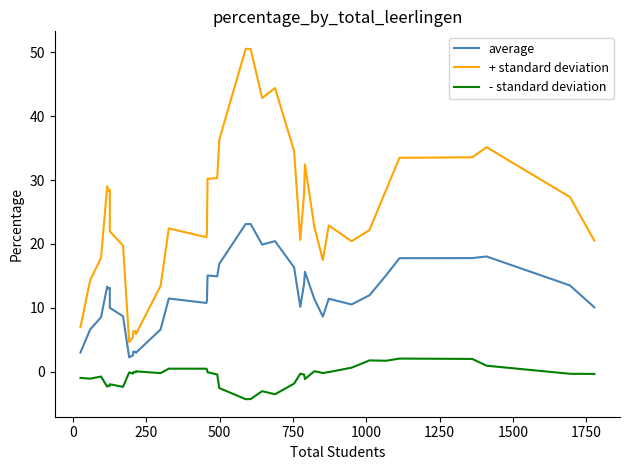

How many values in the + standard deviation series are below 22?

17